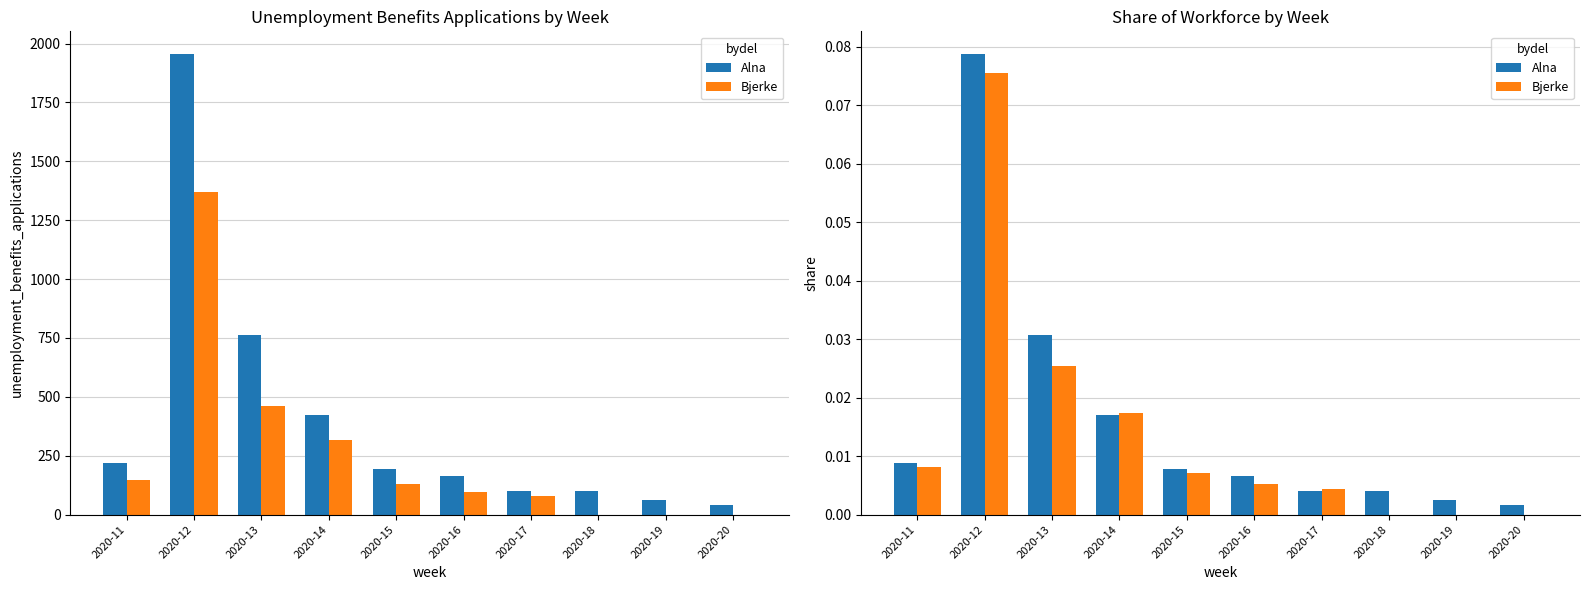

Reading right to left, list all the values displayed in this chart.

Alna: 0.0	0.0	0.0	0.0	0.0	0.0	0.0	0.0	0.1	0.0
Bjerke: 0.0	0.0	0.0	0.0	0.0	0.0	0.0	0.0	0.1	0.0